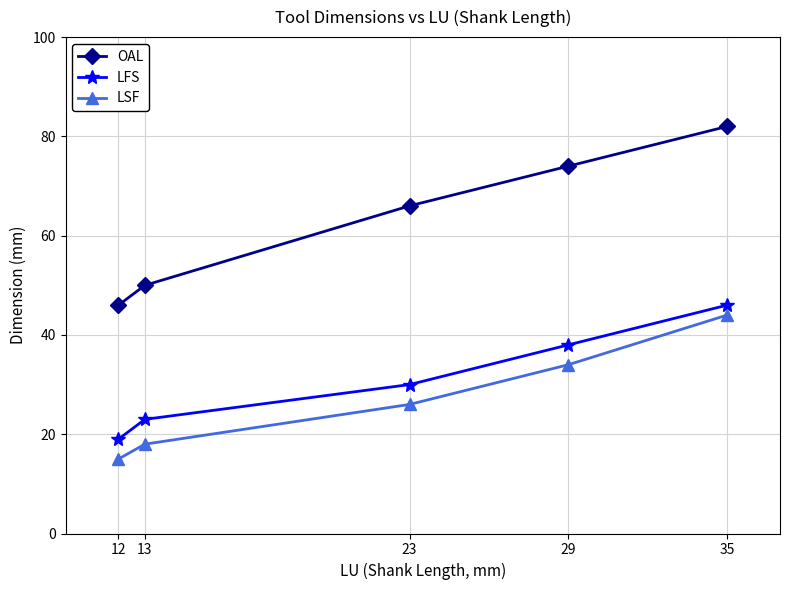

Reading left to right, list all the values displayed in this chart.

OAL: 46	50	66	74	82
LFS: 19	23	30	38	46
LSF: 15	18	26	34	44